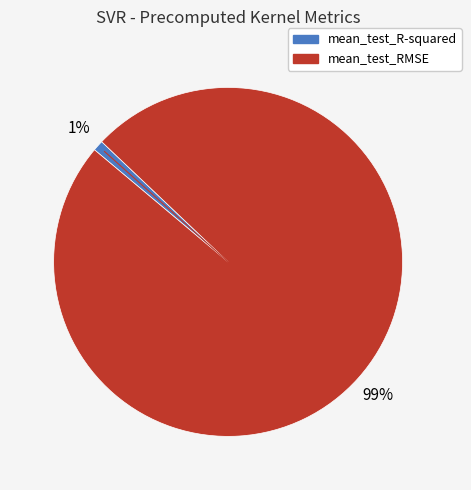

What is the smallest slice in the pie chart?

mean_test_R-squared